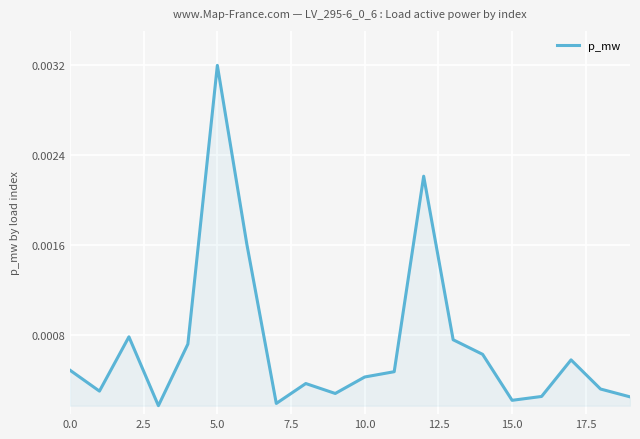

How many lines are shown in the chart?

1